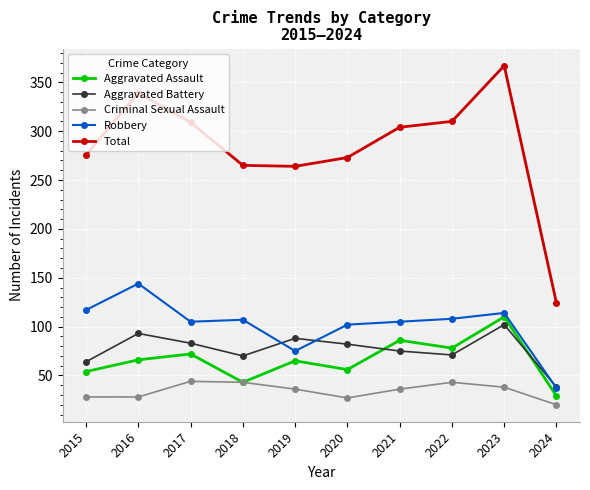

Which label corresponds to the largest value in the chart?

2023